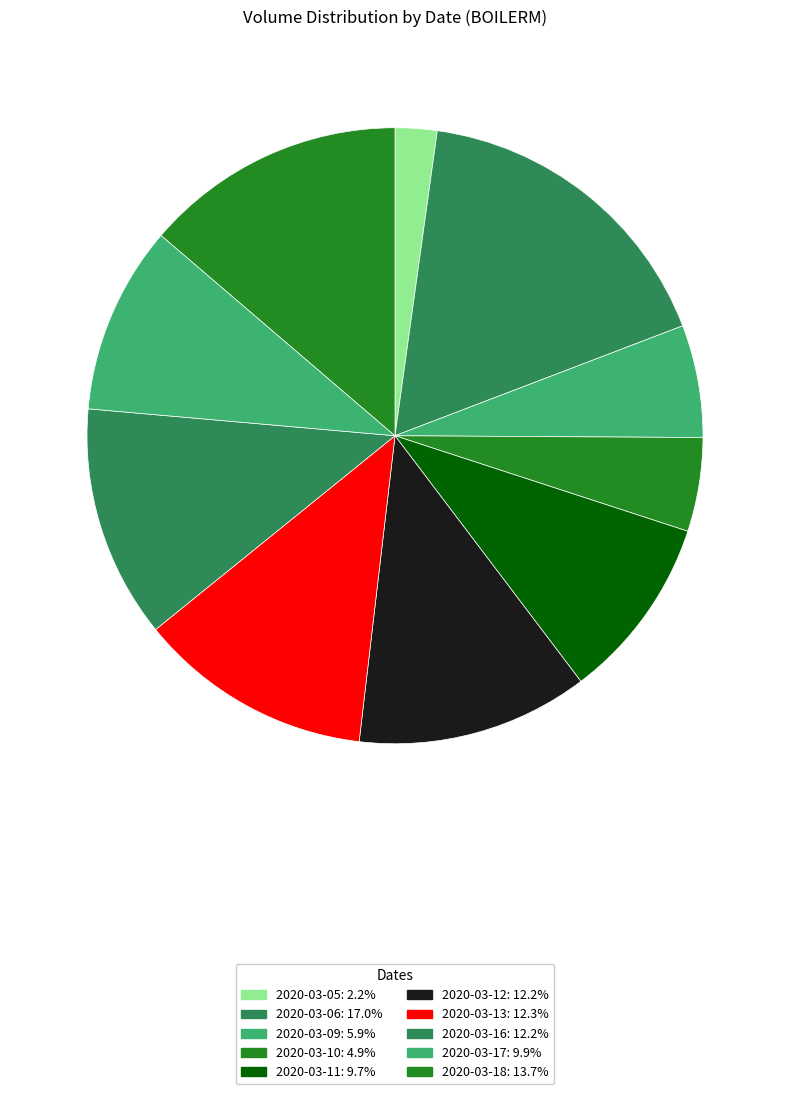

How many slices are in this pie chart?

10